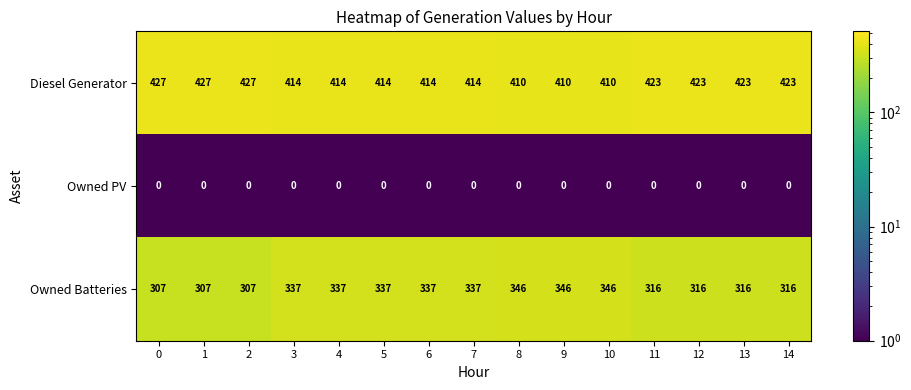

Rank the series at 12 from lowest to highest value.

Owned PV, Owned Batteries, Diesel Generator